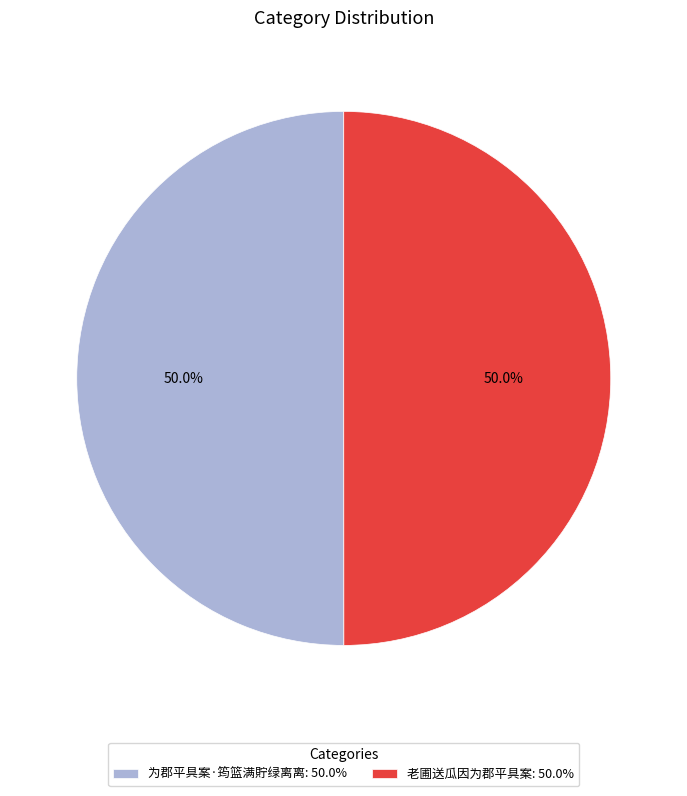

Approximately how many times larger is the value at 老圃送瓜因为郡平具案: 50.0% compared to 为郡平具案·筠篮满貯绿离离: 50.0%?

1.0